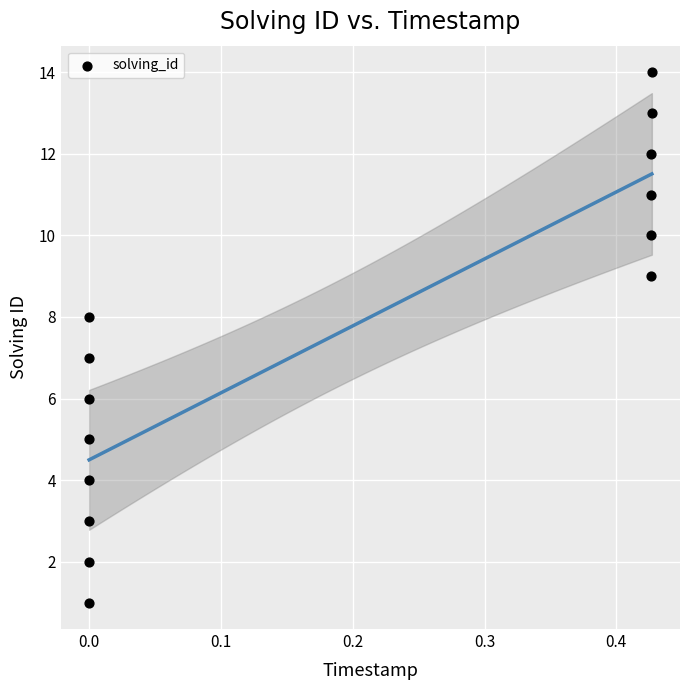

What is the range of Y values (max minus min)?

13